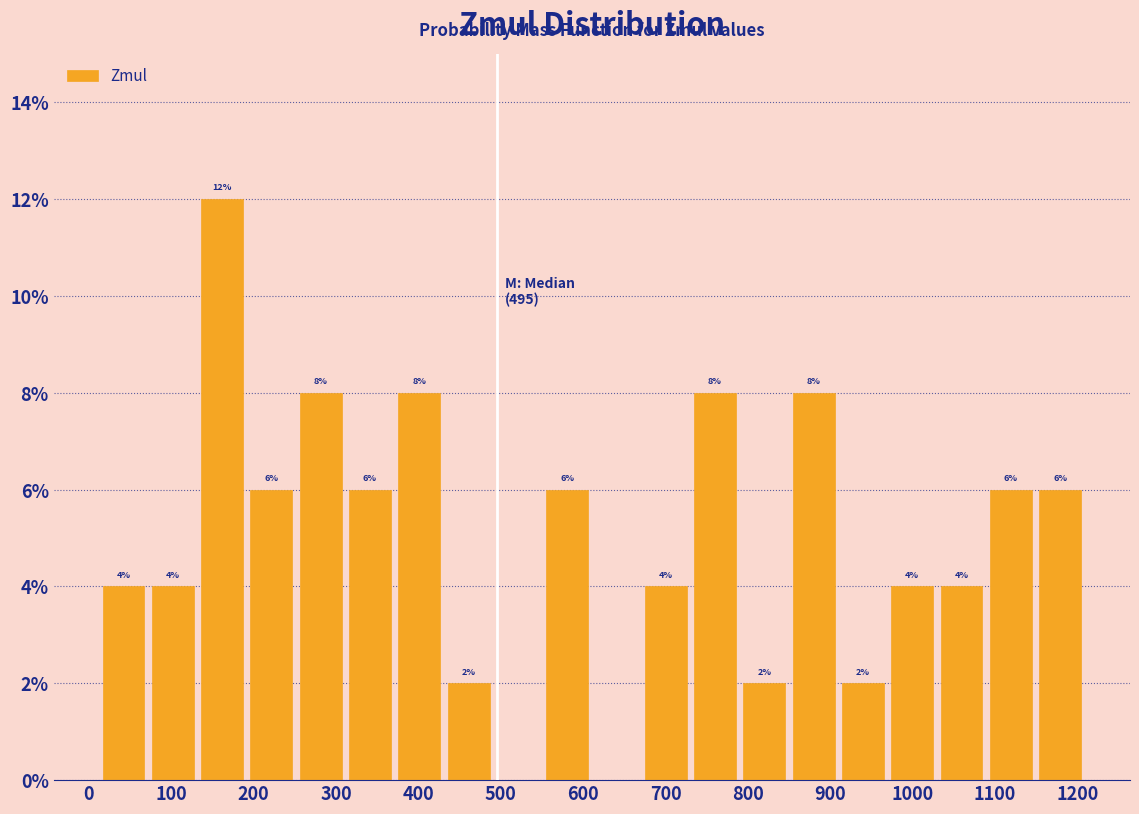

Which range on the x-axis has the tallest bar?

130 to 190